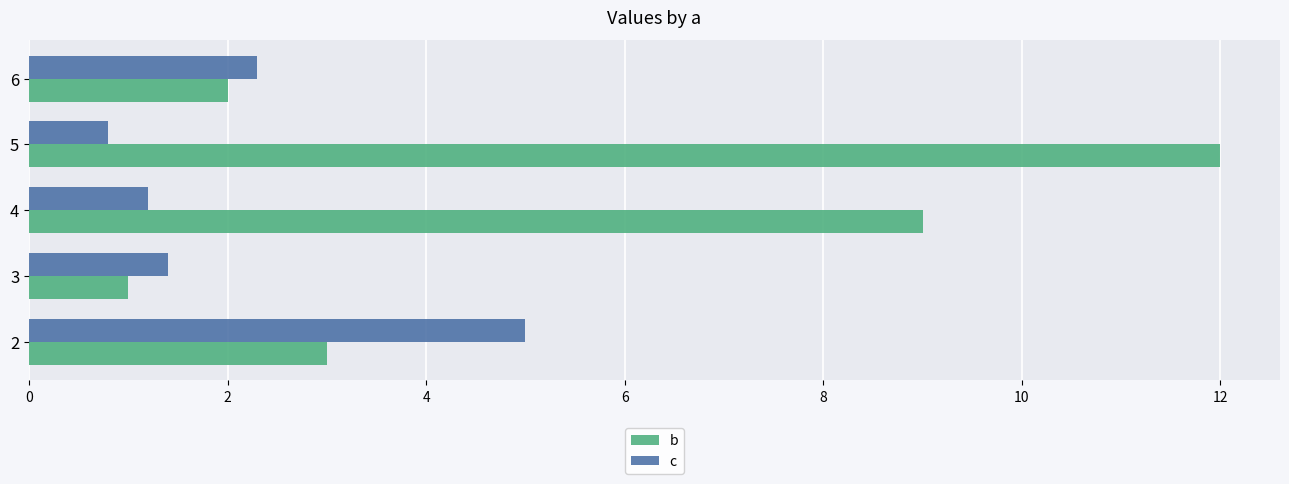

Rank the series by their average value, from lowest to highest.

c, b